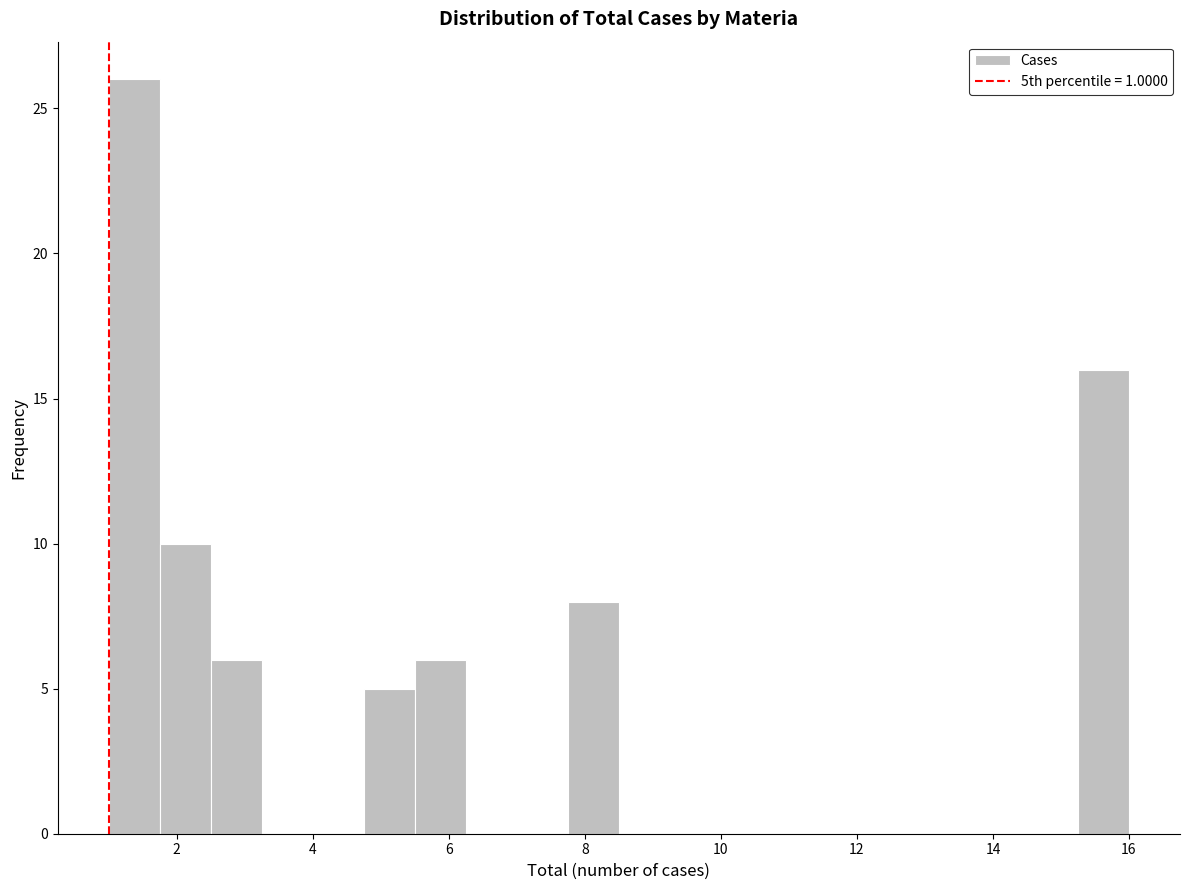

Read against the x-axis, roughly where is the centre of the tallest bar?

1.4